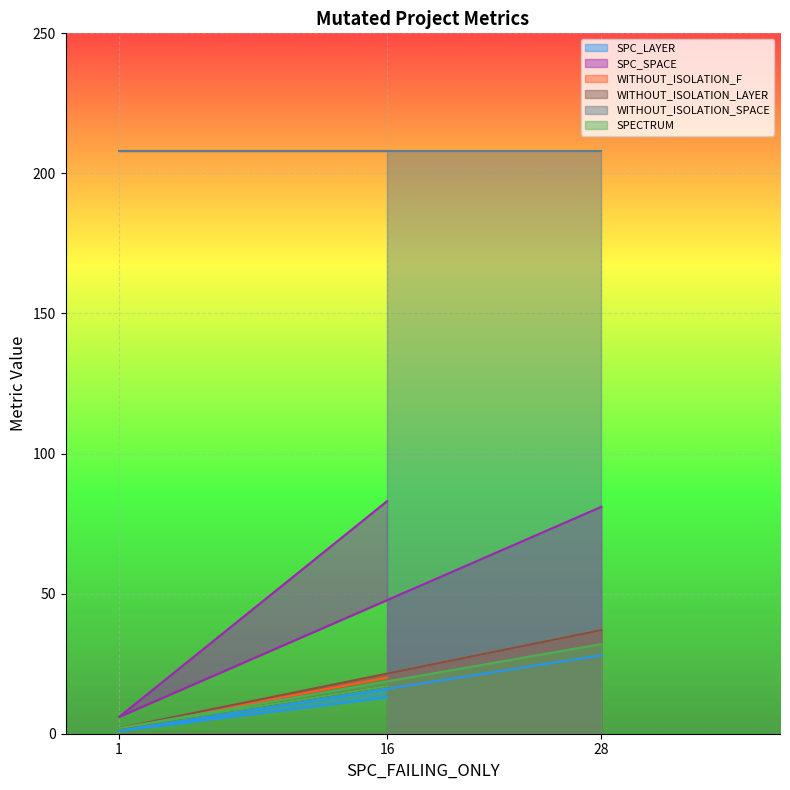

Is the value of SPC_SPACE at 16 greater than the value of WITHOUT_ISOLATION_F at 16?

Yes